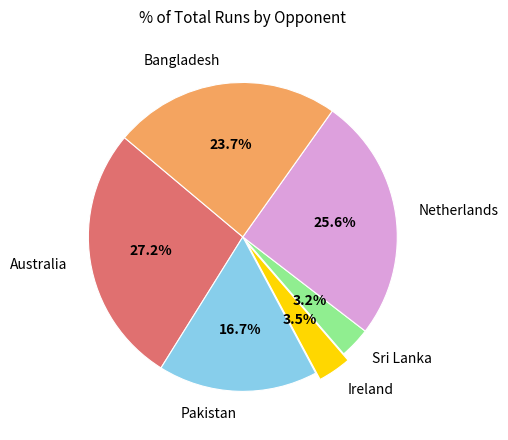

Which category has the biggest portion of the pie?

Australia